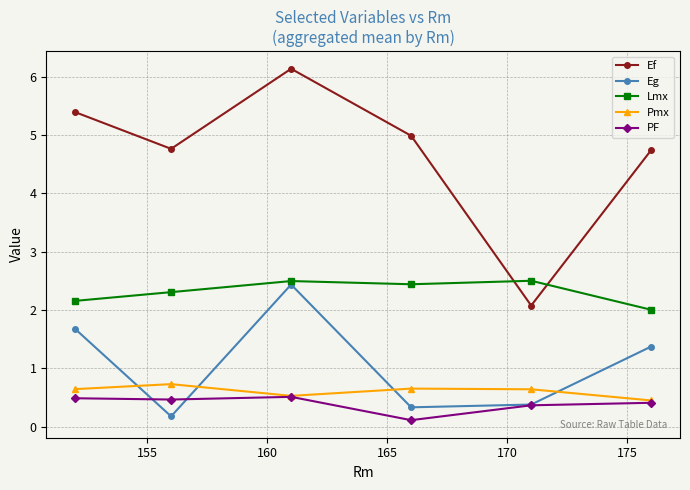

How many interior local valleys does the Pmx series have?

1